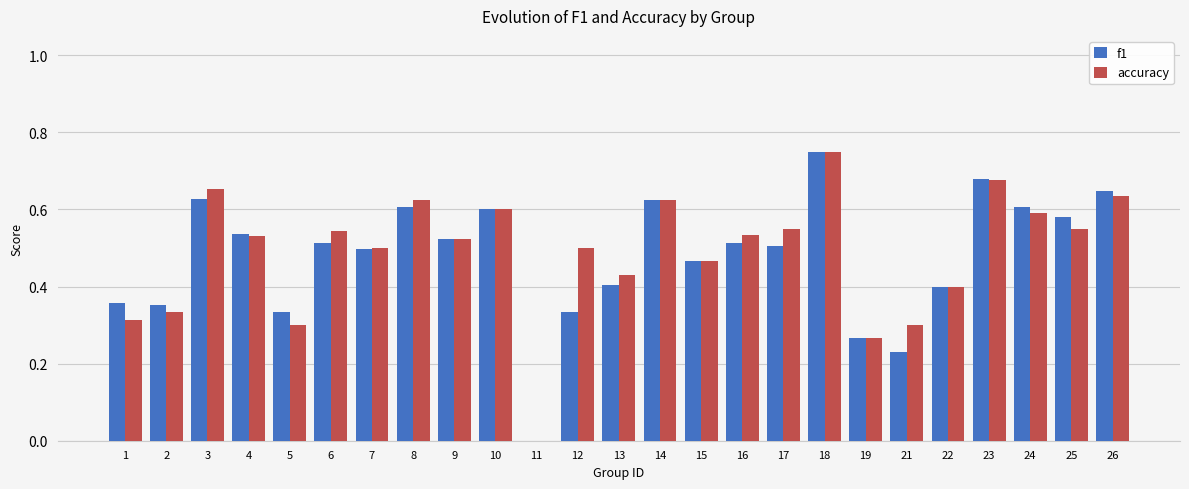

Between 2 and 12, which series saw the biggest shift?

accuracy